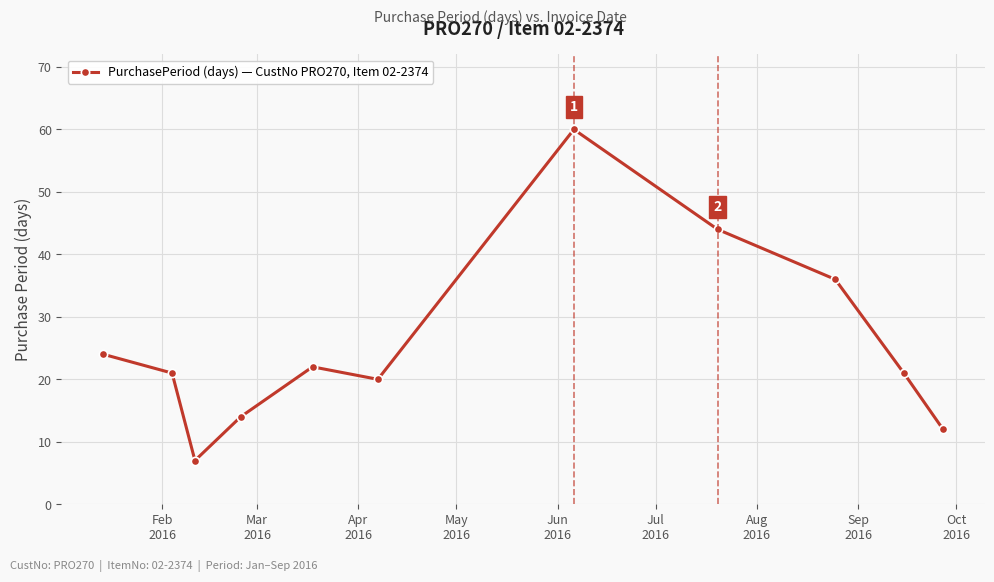

What is the value of the 2nd point from the left?

21